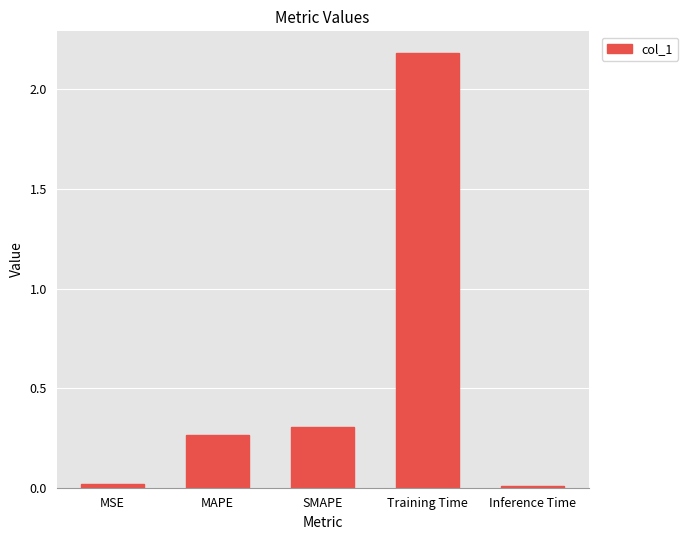

How many bars are there in total?

5